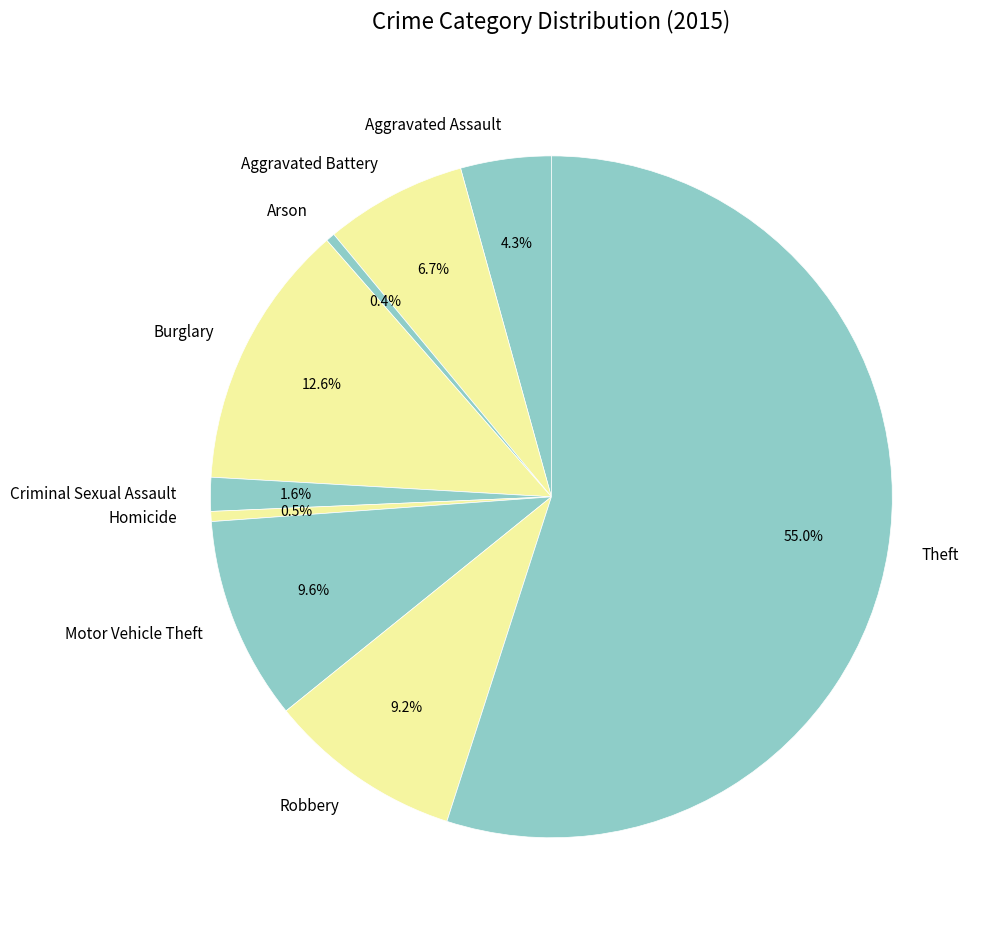

How much of the chart is everything except Robbery?

90.8%